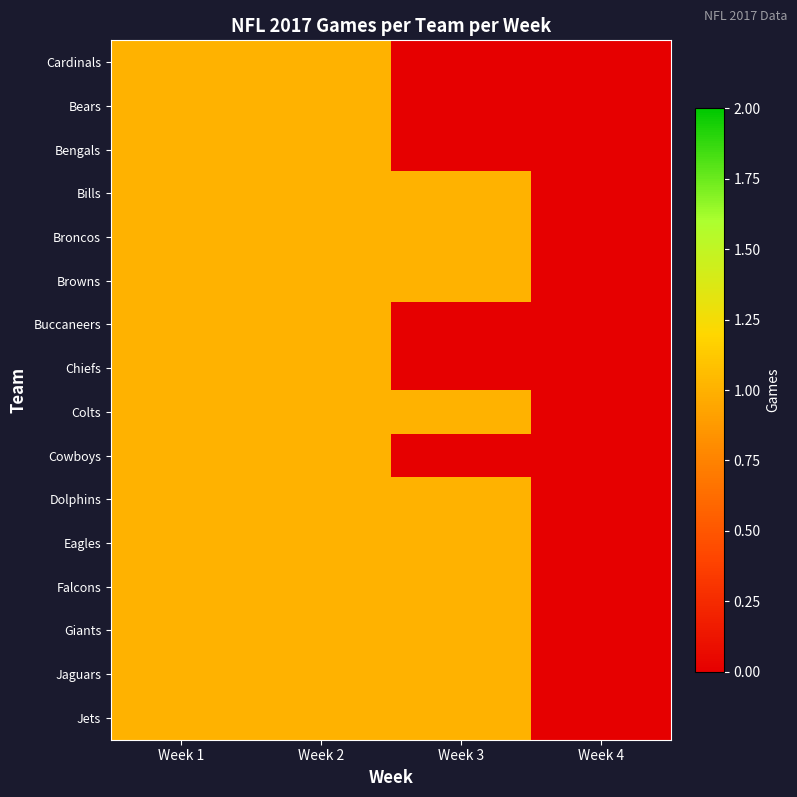

What is the maximum value shown in the chart?

1